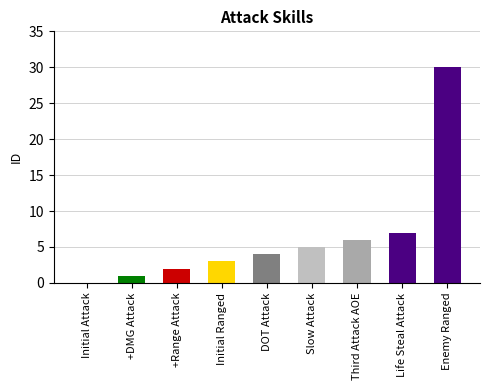

Which category has the lowest value across all series?

Initial Attack